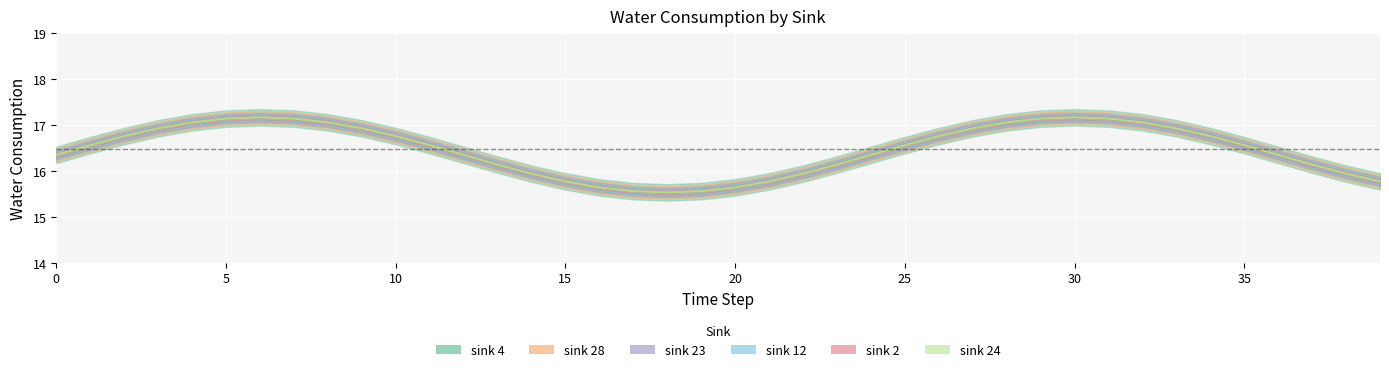

Which series changed the most between 12 and 23?

sink_4